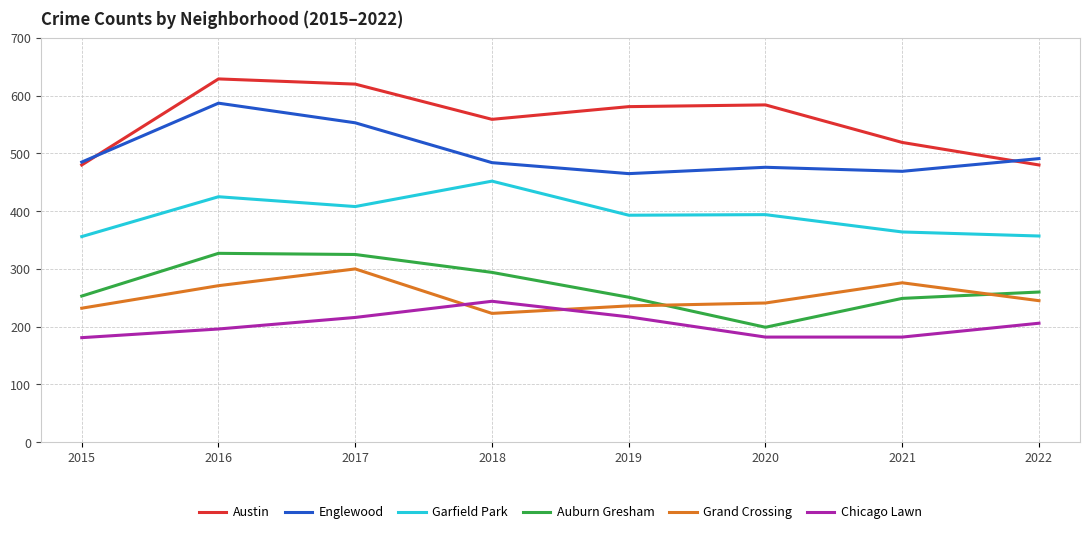

Which series has the largest total across all categories?

Austin